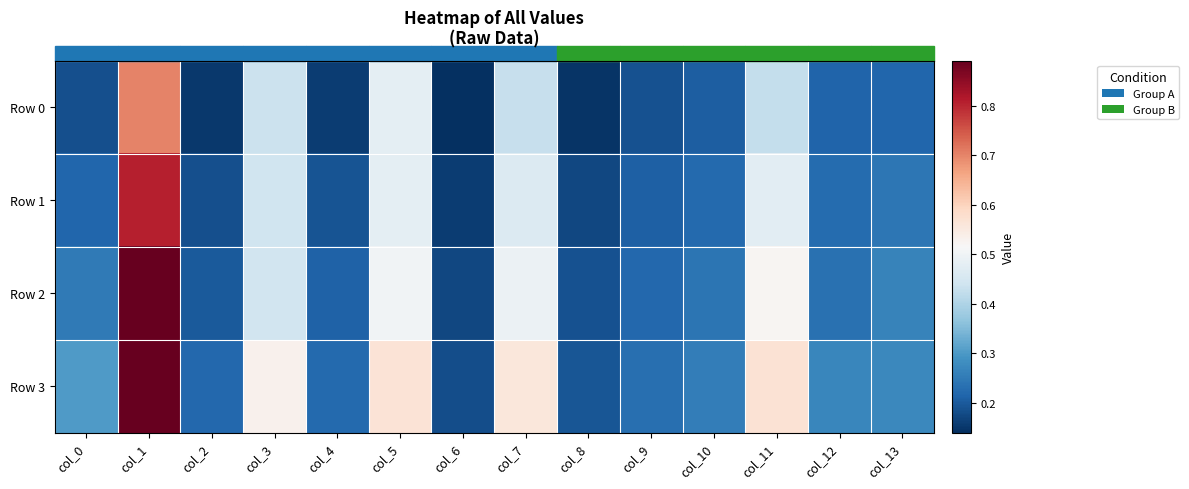

Which label corresponds to the smallest value in the chart?

col_6